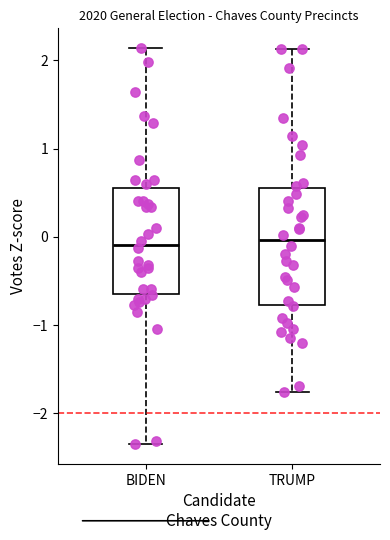

Which box is the tallest, from its lower edge to its upper edge?

TRUMP